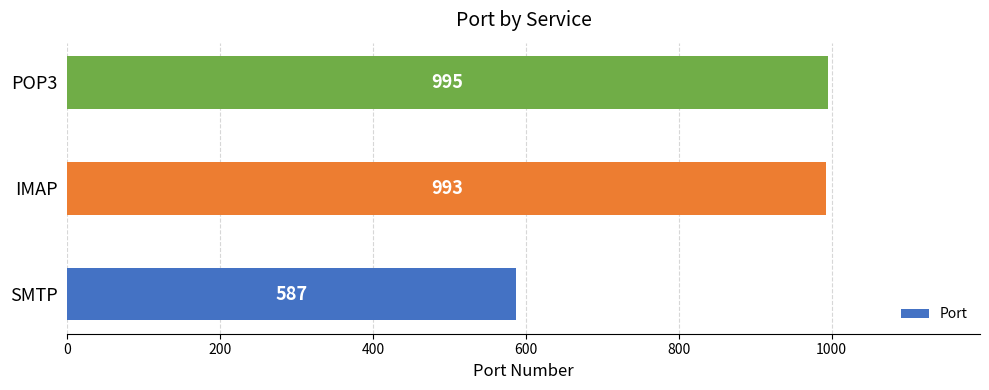

The value at POP3 is 995. True or false?

True